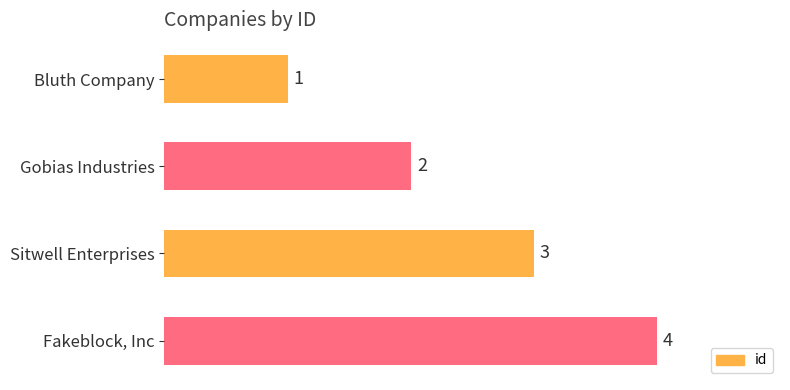

True or false: the data shows 1 at Bluth Company.

True